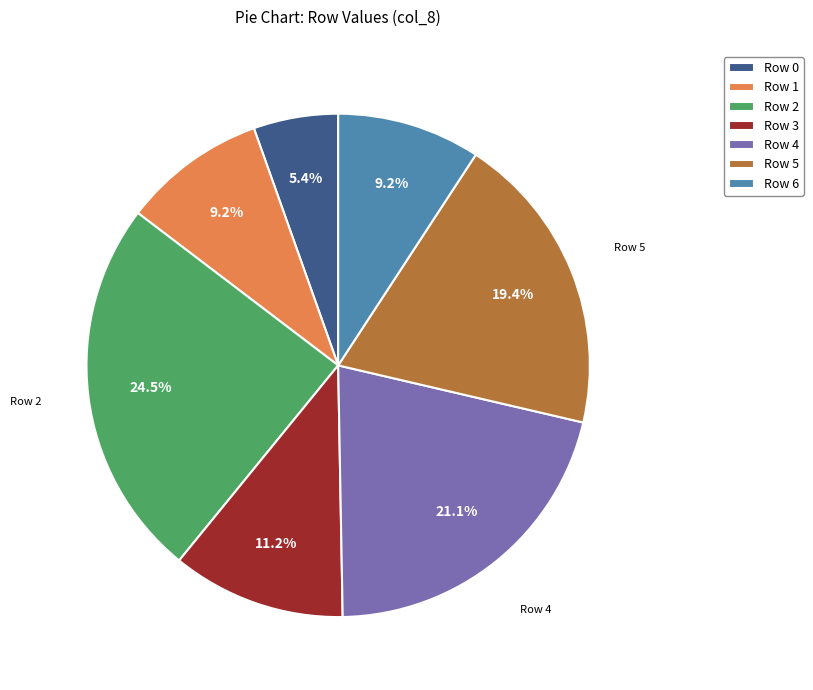

How many segments does this pie chart have?

7